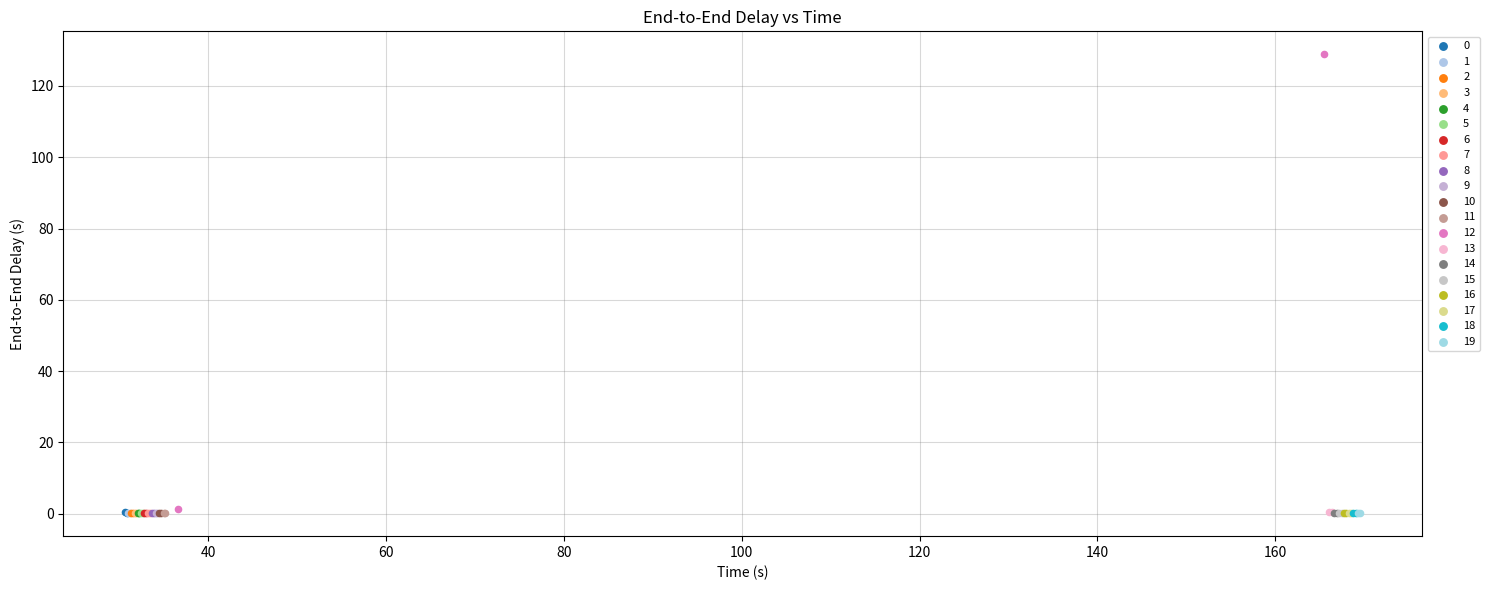

Which series reaches the maximum Y coordinate?

12